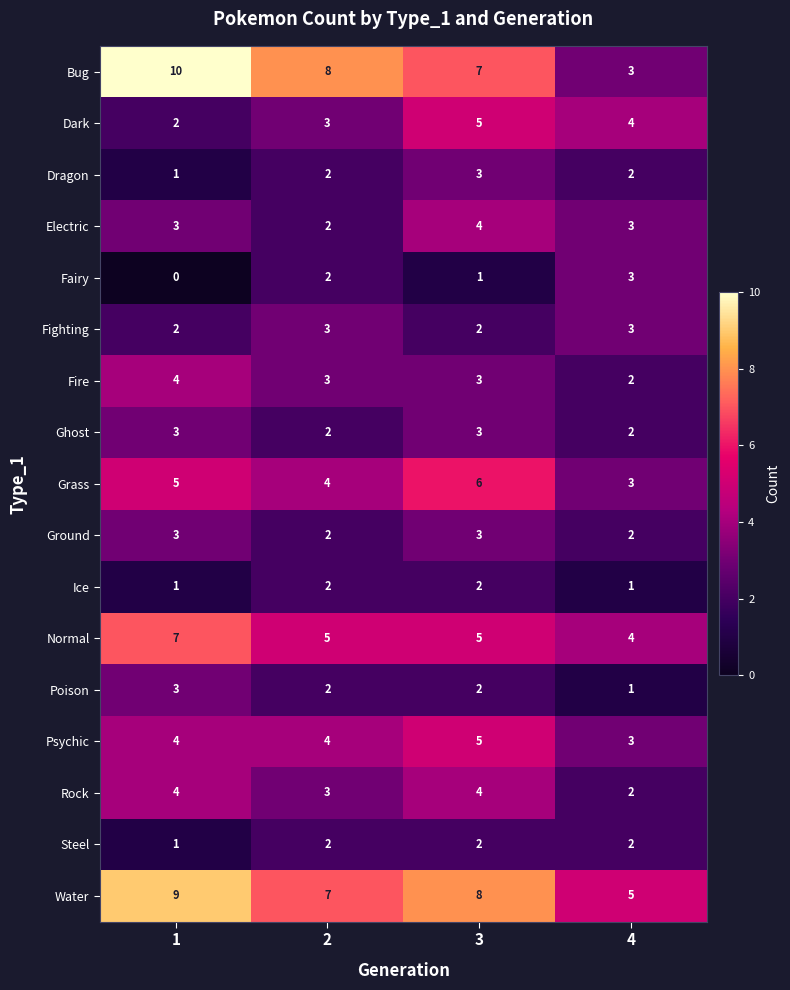

What is the sum of the Poison values at 4 and 2?

3